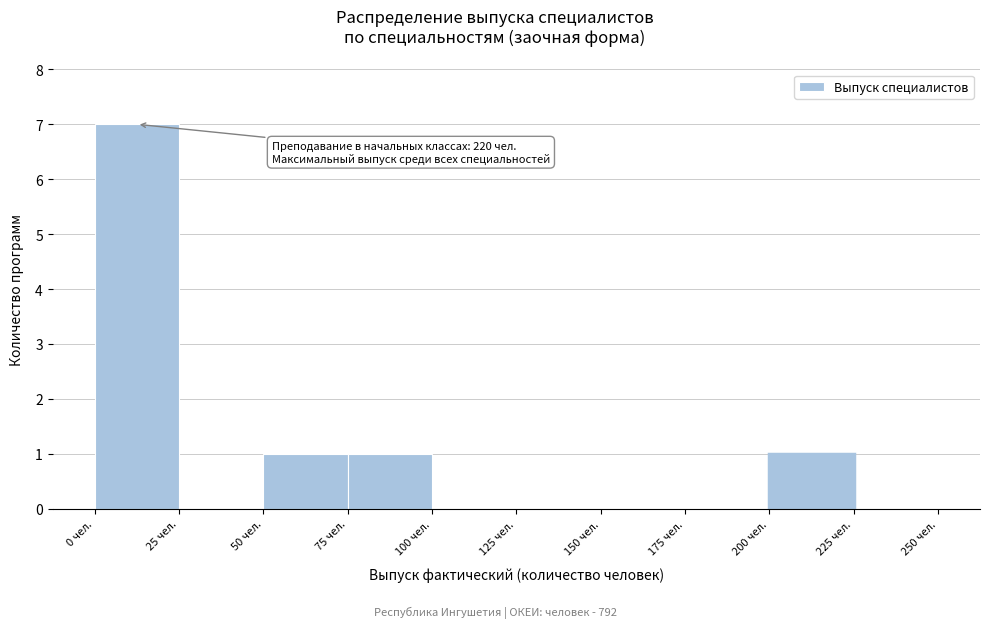

Over which range of the x-axis is the bar tallest?

0 to 25